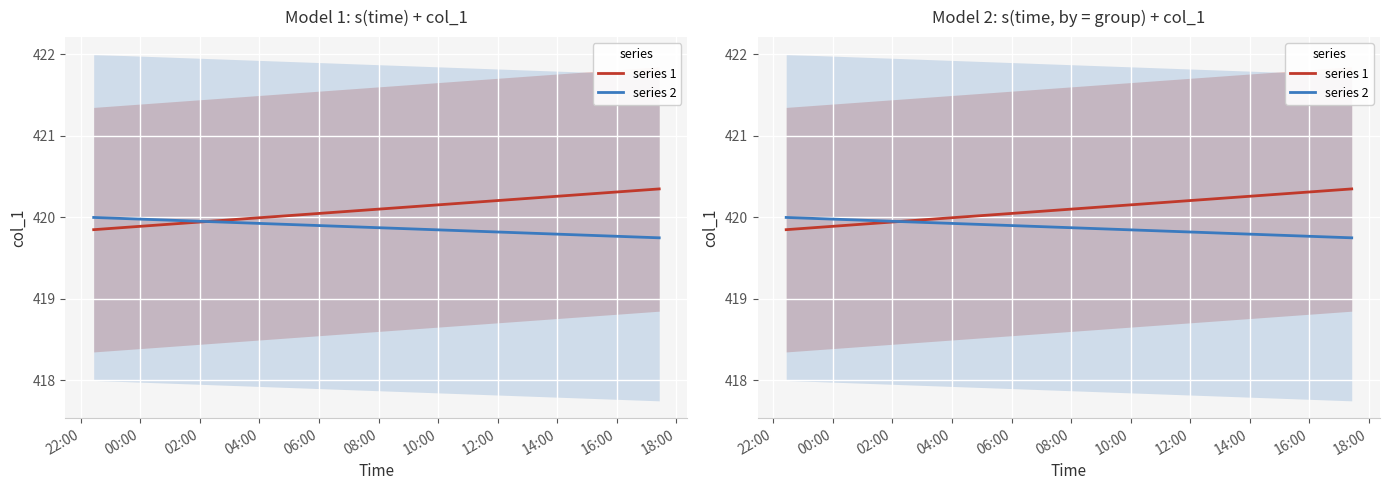

List the series in order of their peak value, highest first.

series 1, series 2